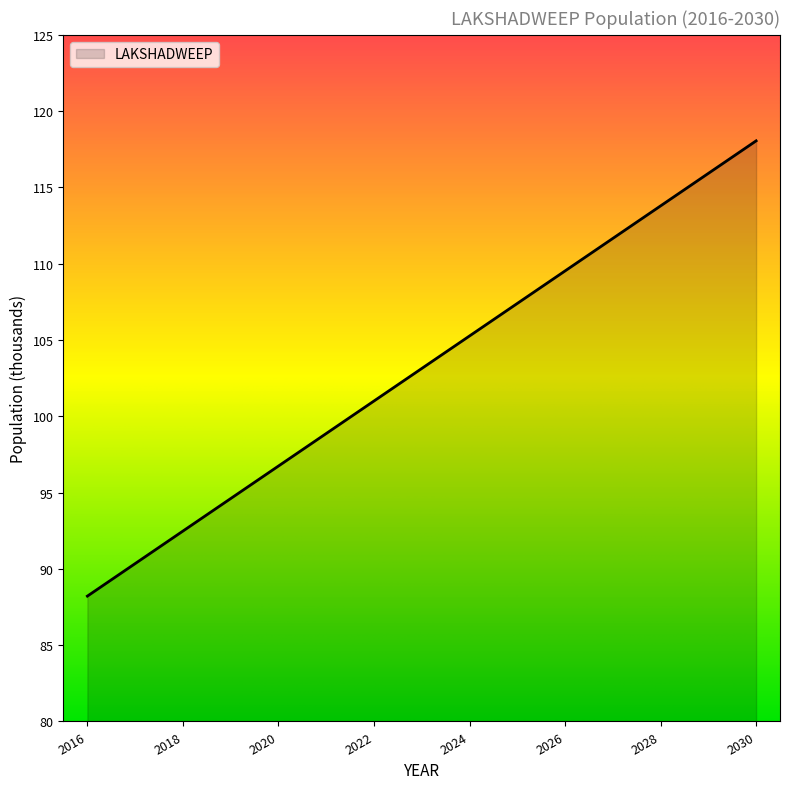

What is the greatest value displayed?

118.0